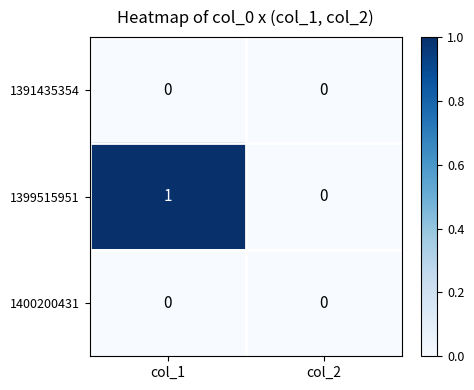

Is it true that 1400200431 equals 0 at col_2?

True